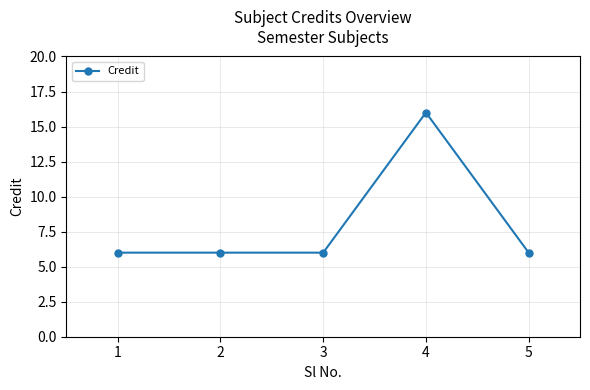

Count the number of data series in this chart.

1